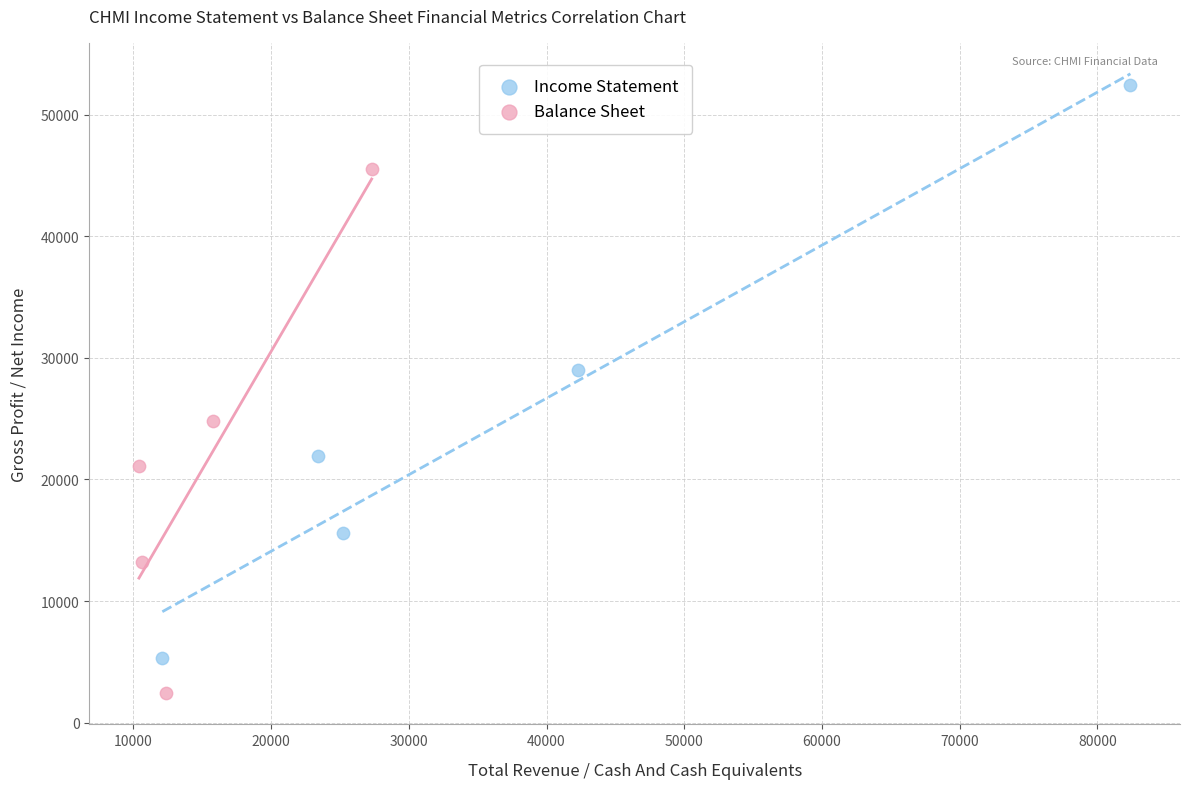

Which series has the widest spread of Y values?

Income Statement